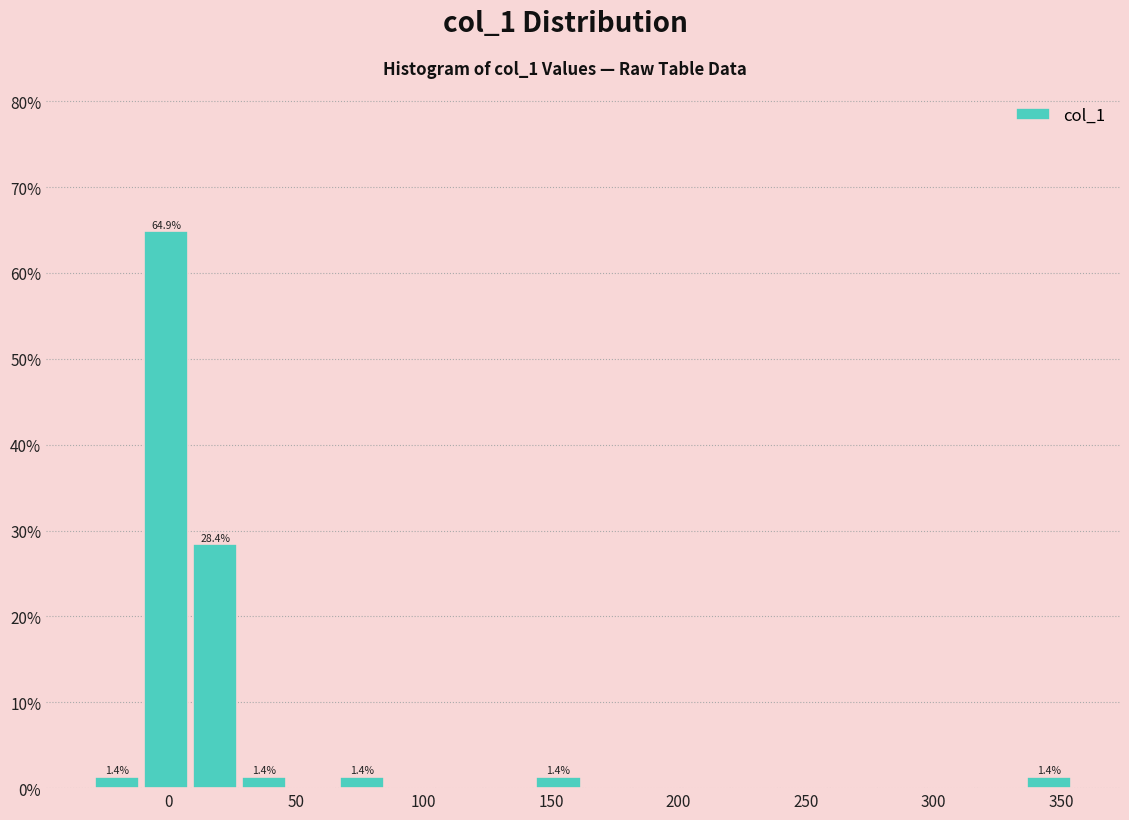

Read against the x-axis, roughly where is the centre of the tallest bar?

0